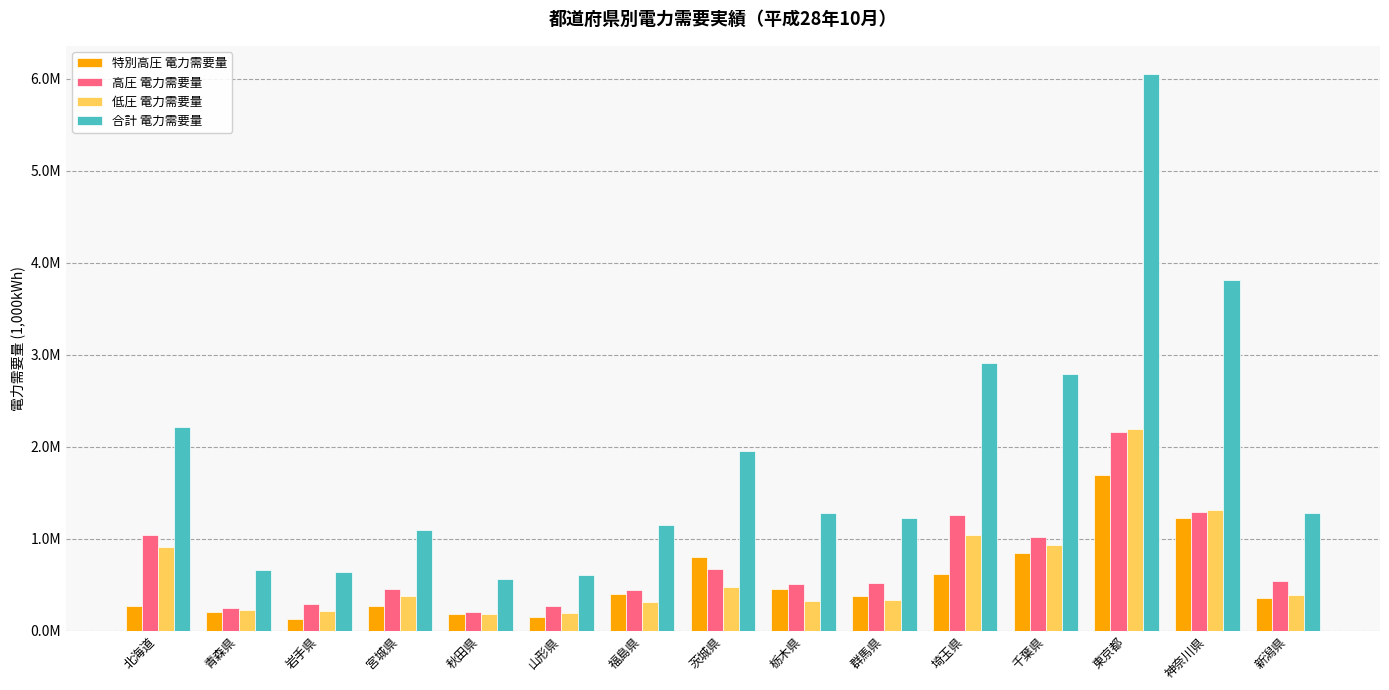

Does the chart contain stacked bars?

No